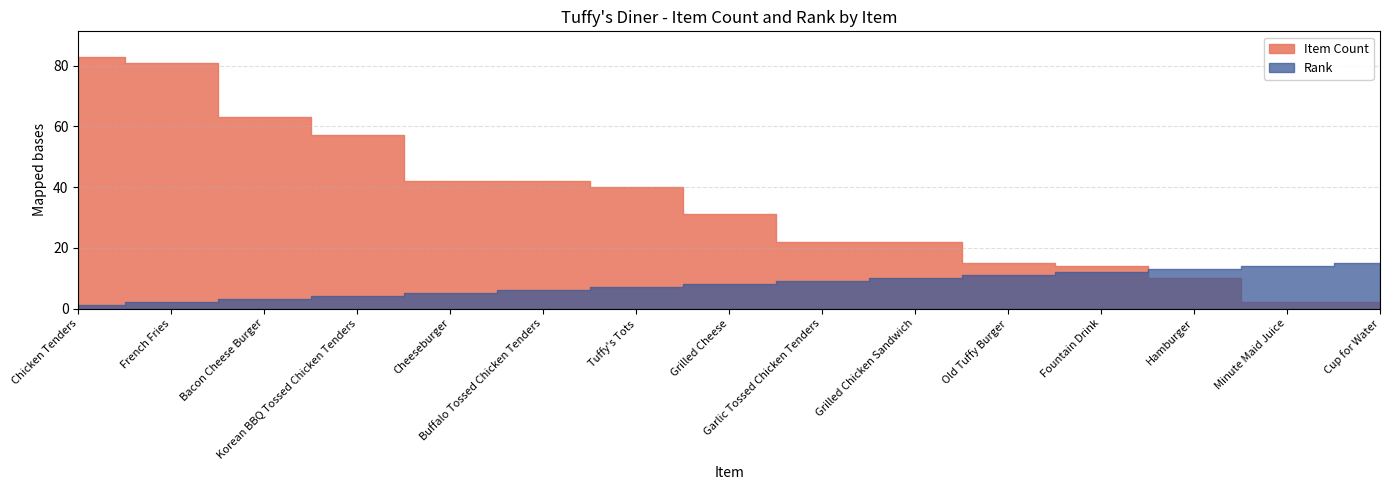

List the series in order of their overall mean, lowest first.

Rank, Item Count